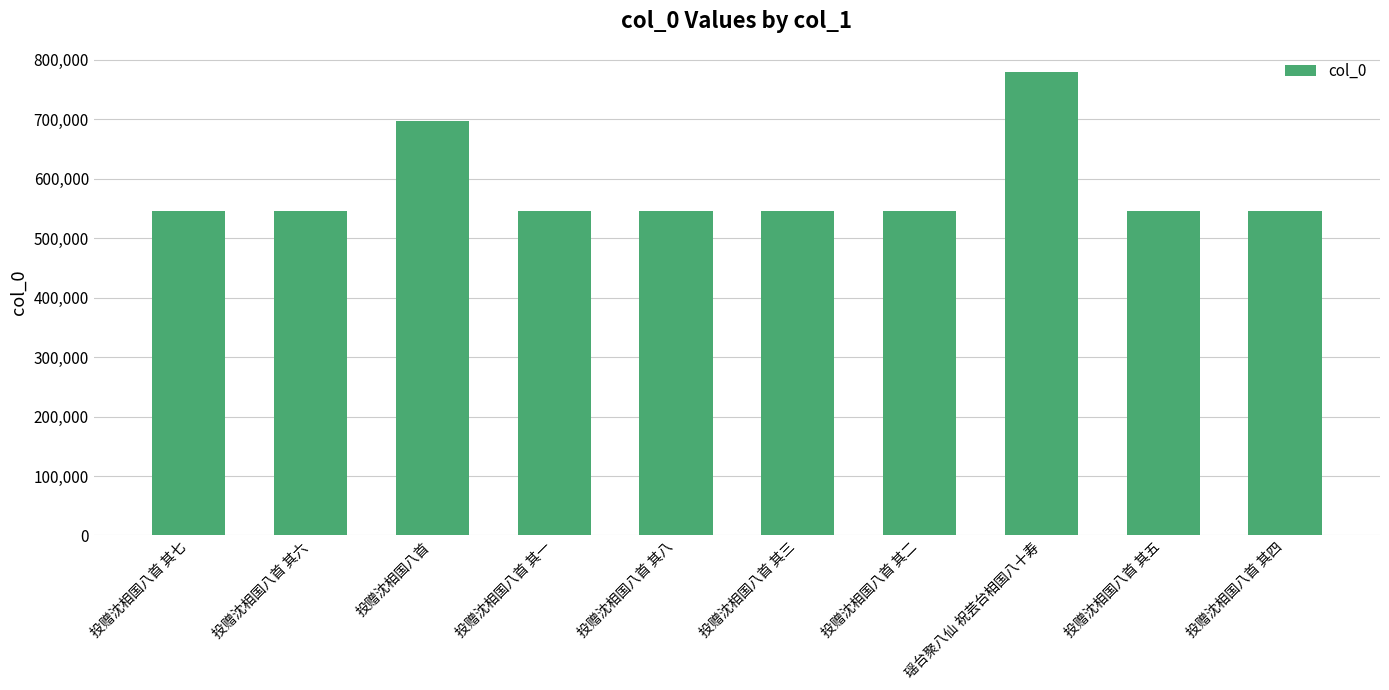

Is it true that the value at 投赠沈相国八首 is 697268?

True